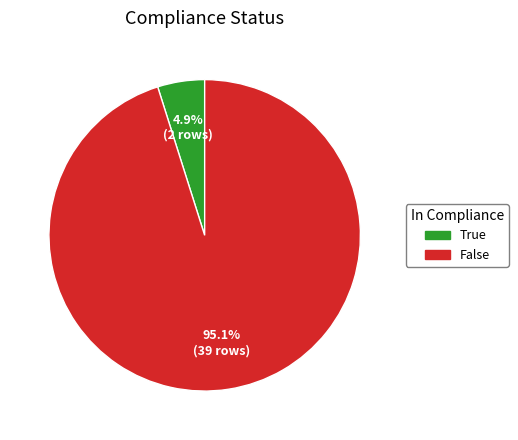

Which slice is the smallest?

True